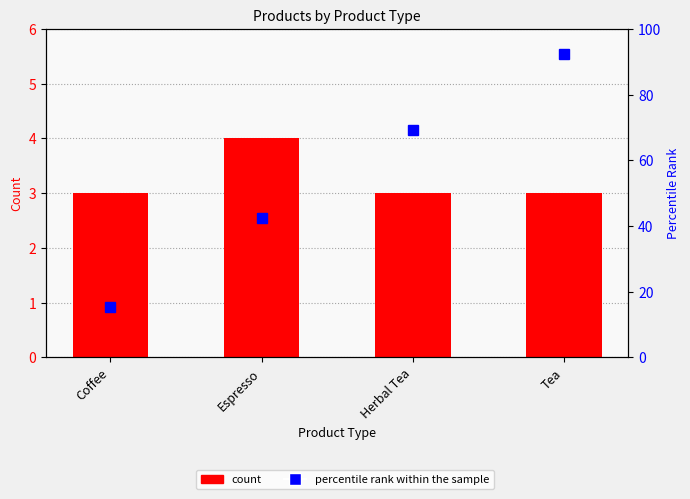

What is the spread (max minus min) of values at Herbal Tea?

66.2